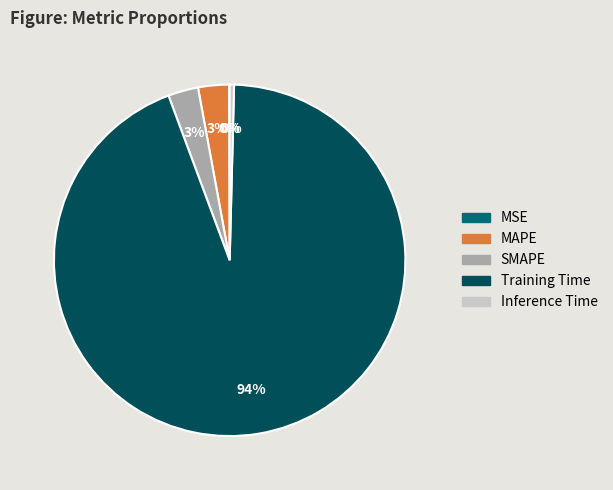

Which slice is the largest?

Training Time